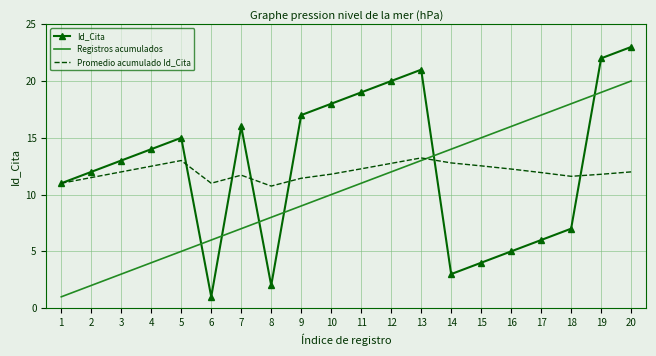

Is the value of Promedio acumulado Id_Cita at 9 greater than the value of Id_Cita at 9?

No